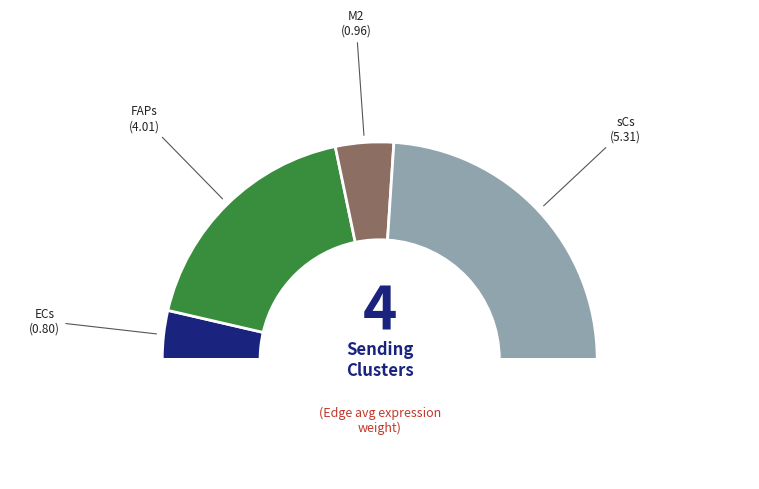

Which category has the biggest portion of the pie?

sCs